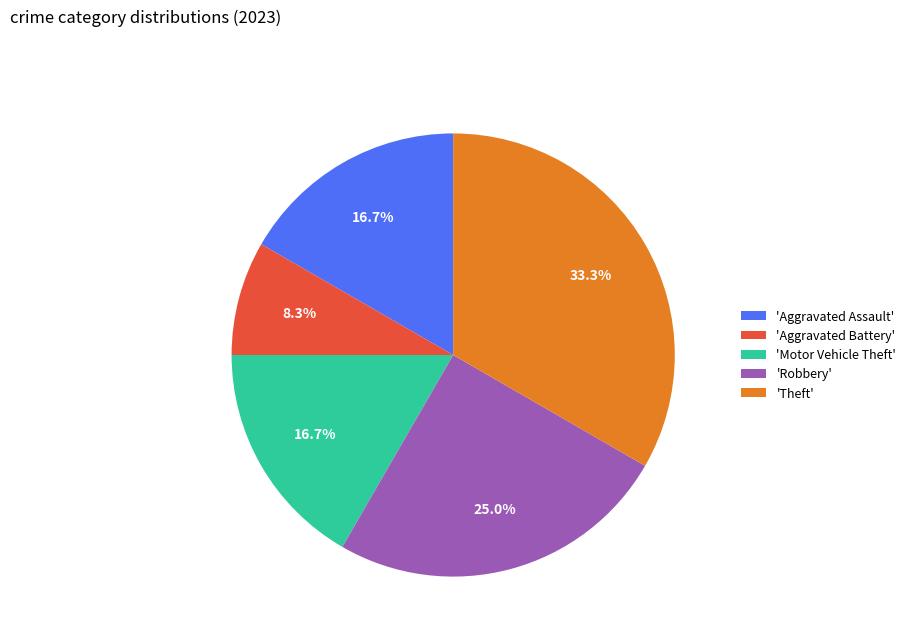

Is there a majority slice in this chart?

No